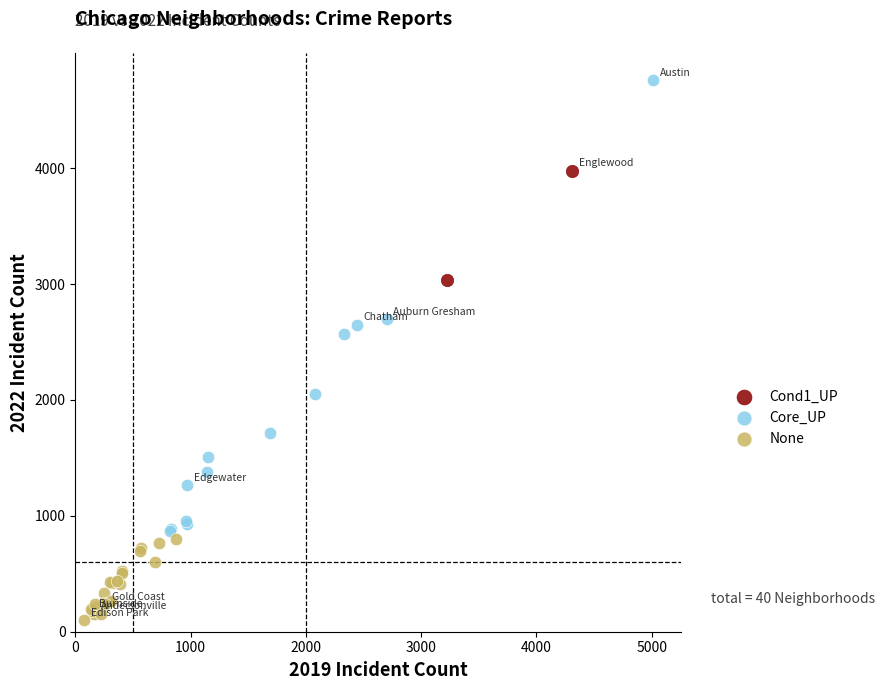

What are all the series names shown in the legend?

Cond1_UP, Core_UP, None